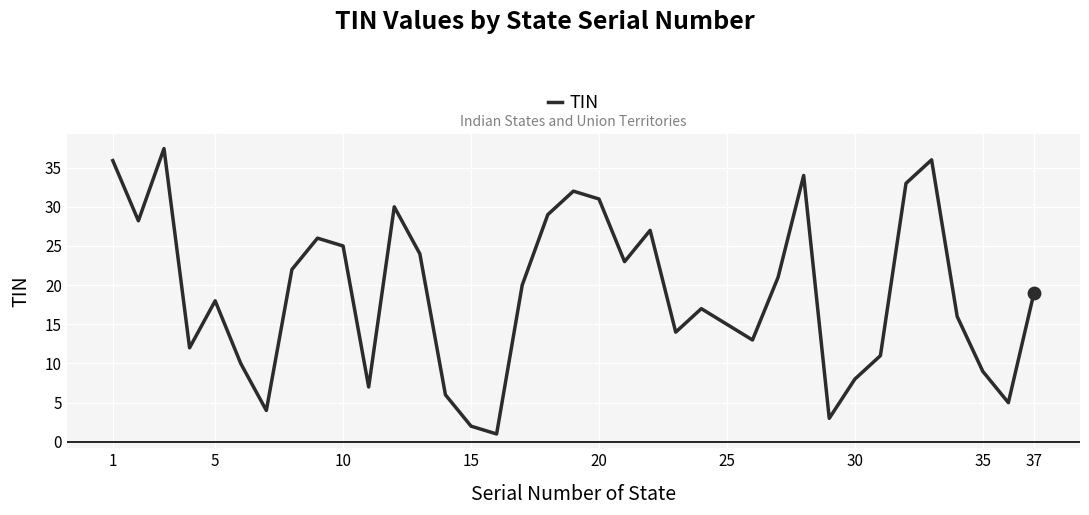

What is the maximum value shown in the chart?

37.4